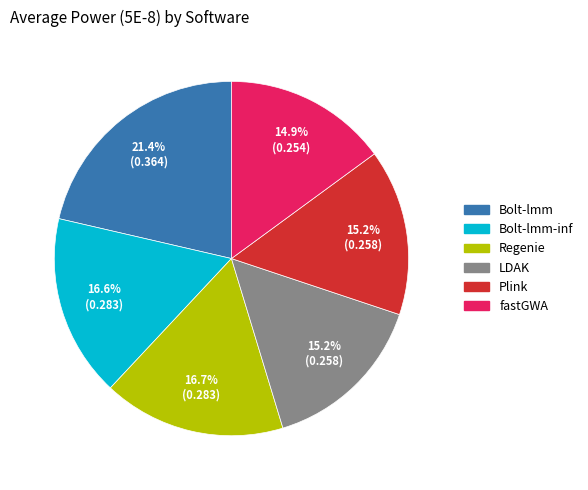

Is there a majority slice in this chart?

No